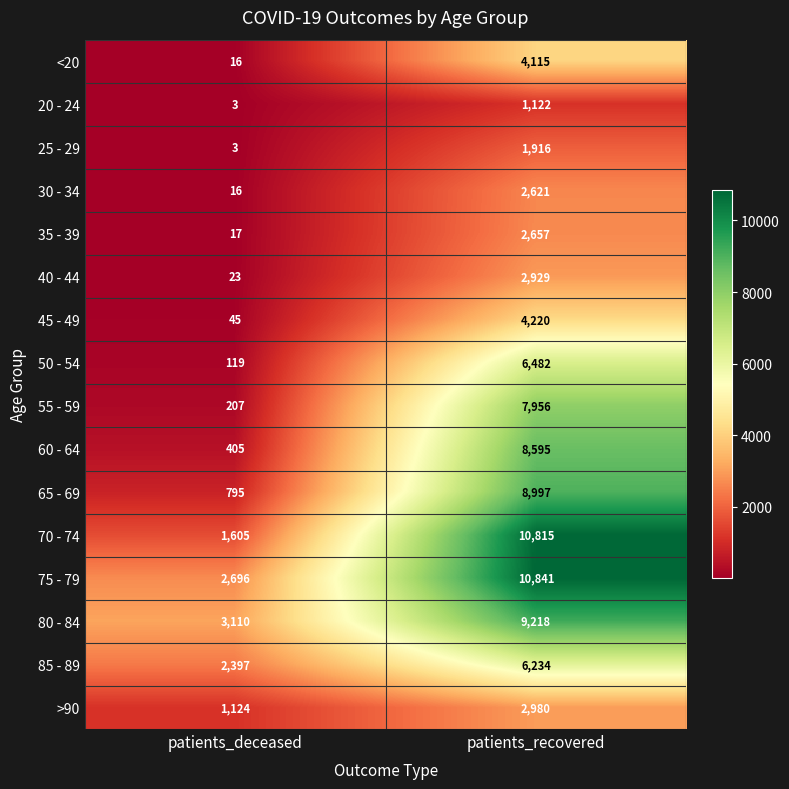

What is the difference between the maximum and minimum values in the 30 - 34 series?

2605